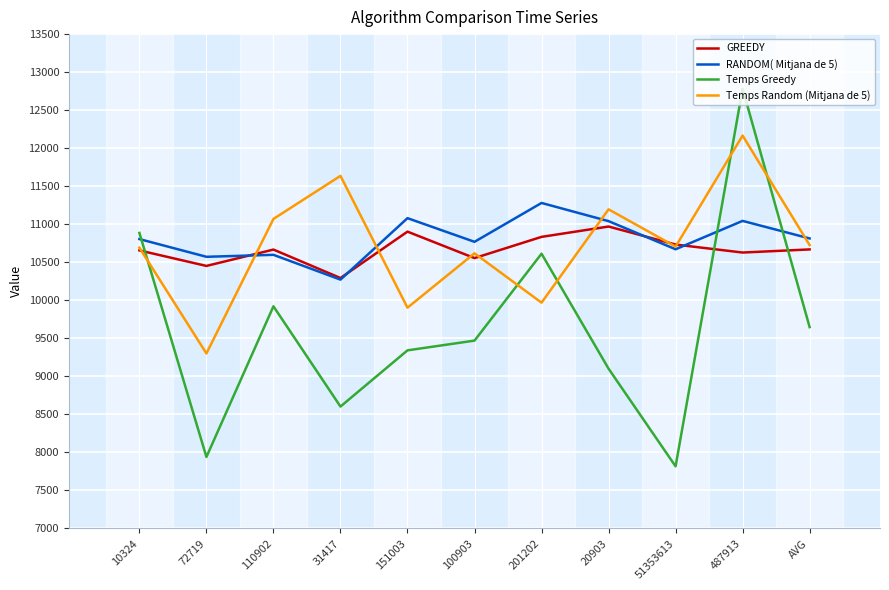

Which series has the largest range (max minus min)?

Temps Greedy